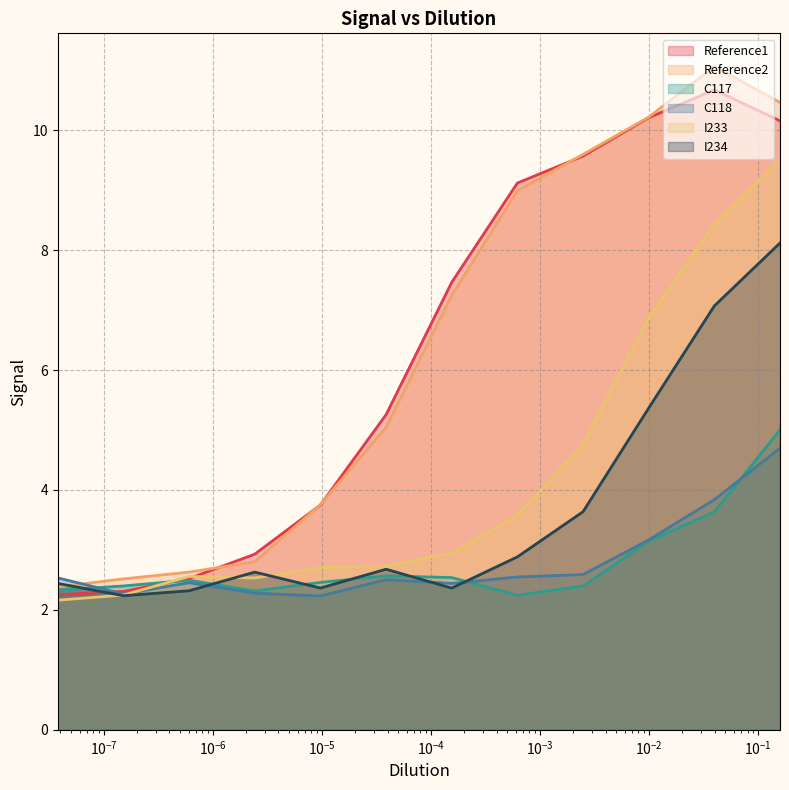

The I234 series shows 6.1 at $\mathdefault{10^{-6}}$. True or false?

False